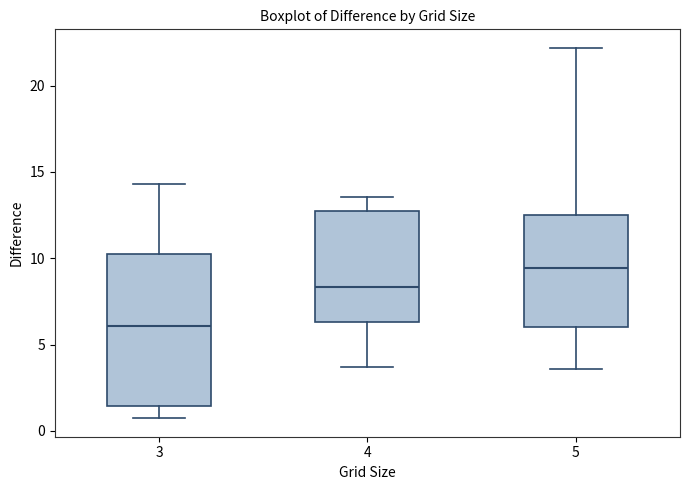

Reading left to right, transcribe this box plot: for each box, give where its median line is, the range the box spans, and where its two whiskers end, as read against the y-axis. The values are not printed on the chart, so give them approximately, as read against the axis.

3: median 6.0, box 1.5 to 10.0, whiskers 0.5 to 14.5
4: median 8.5, box 6.5 to 12.5, whiskers 3.5 to 13.5
5: median 9.5, box 6.0 to 12.5, whiskers 3.5 to 22.0